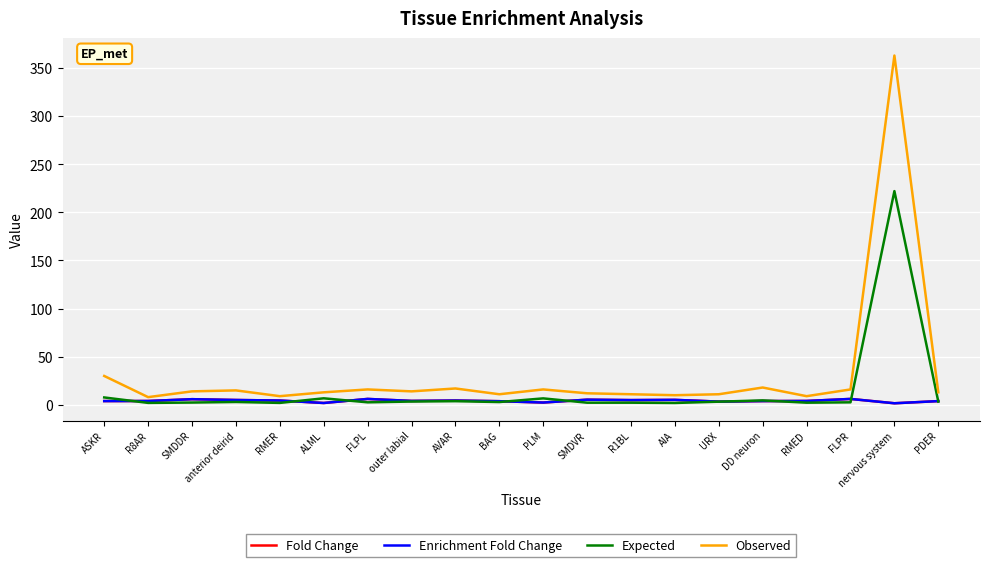

How many distinct data groups are displayed?

4